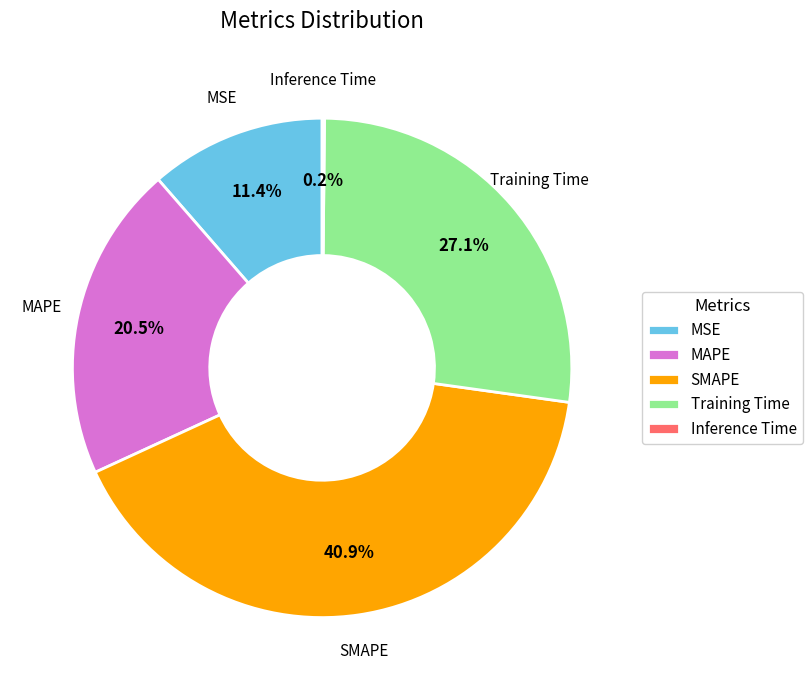

To the nearest percent, what percentage of the pie is Training Time?

27%